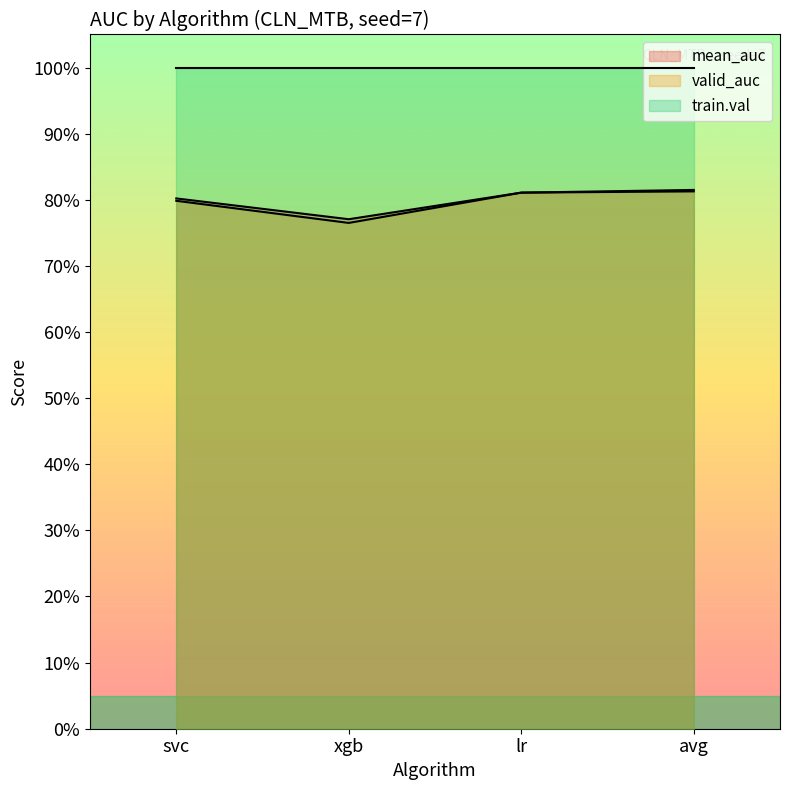

What is the average value of the valid_auc series?

0.8